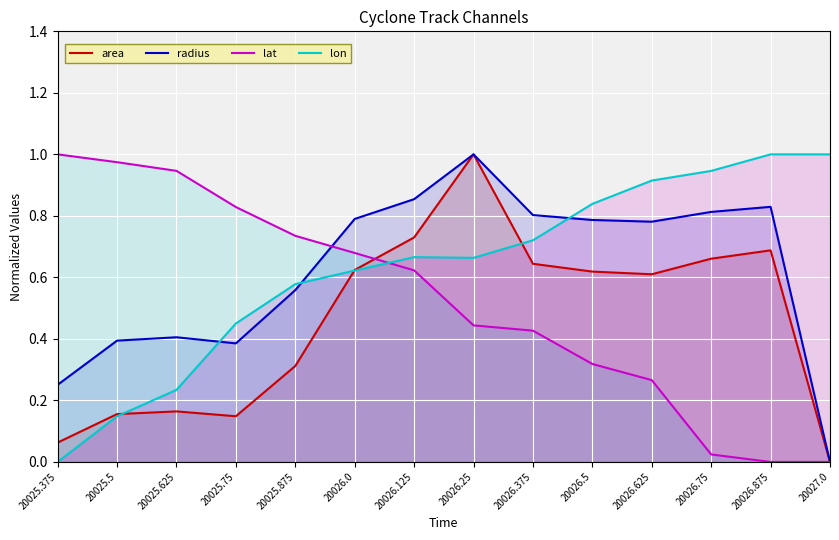

True or false: radius has a value of 0.0 at 20027.0.

True